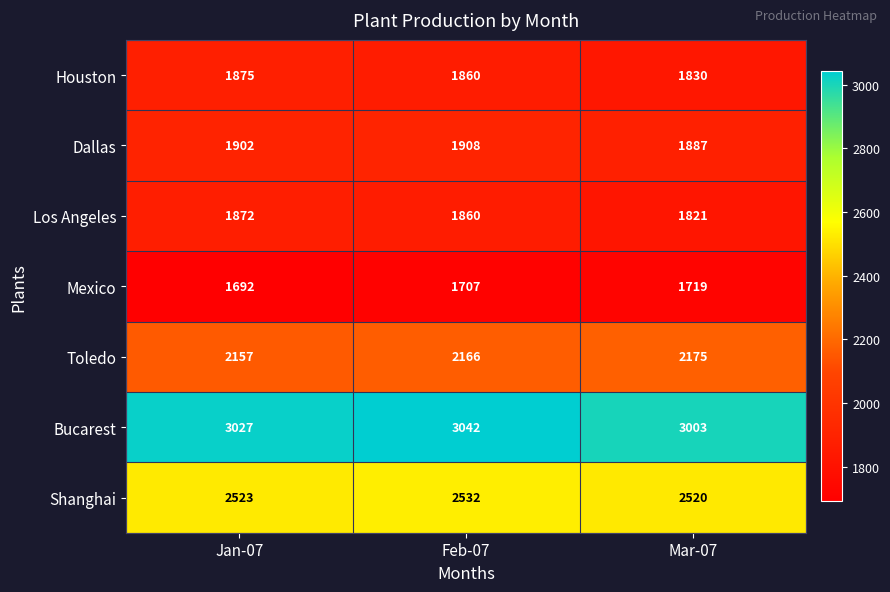

At which label is Toledo closest to 2166?

Feb-07